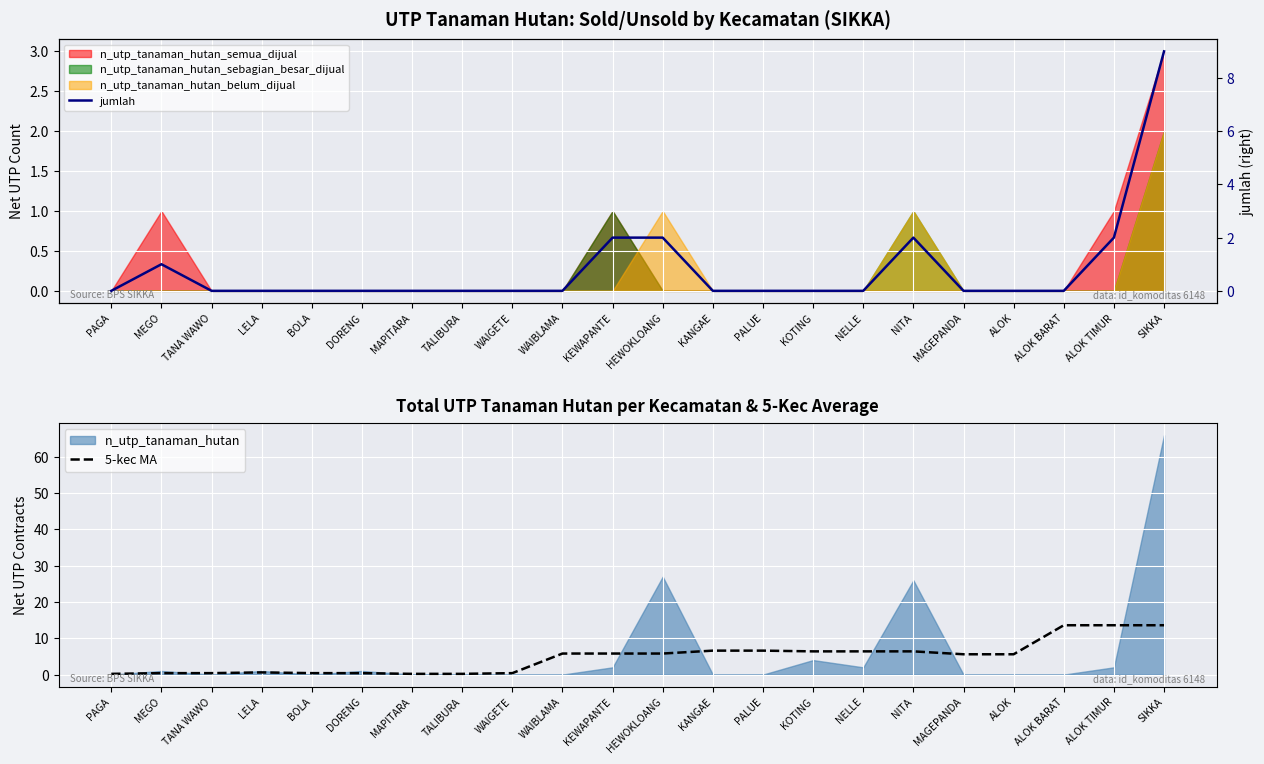

What is the approximate value of 5-kec MA at MAPITARA?

0.2